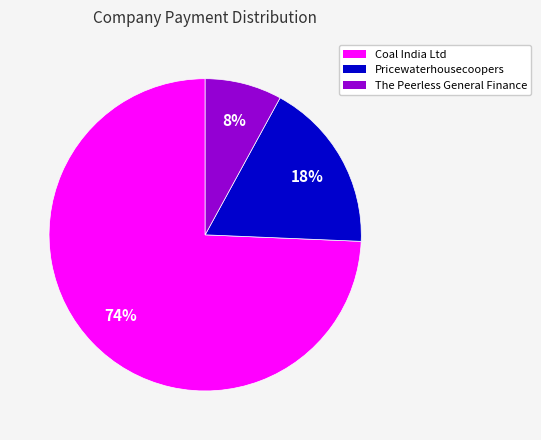

To the nearest percent, what is the combined percentage of Pricewaterhousecoopers and The Peerless General Finance?

26%